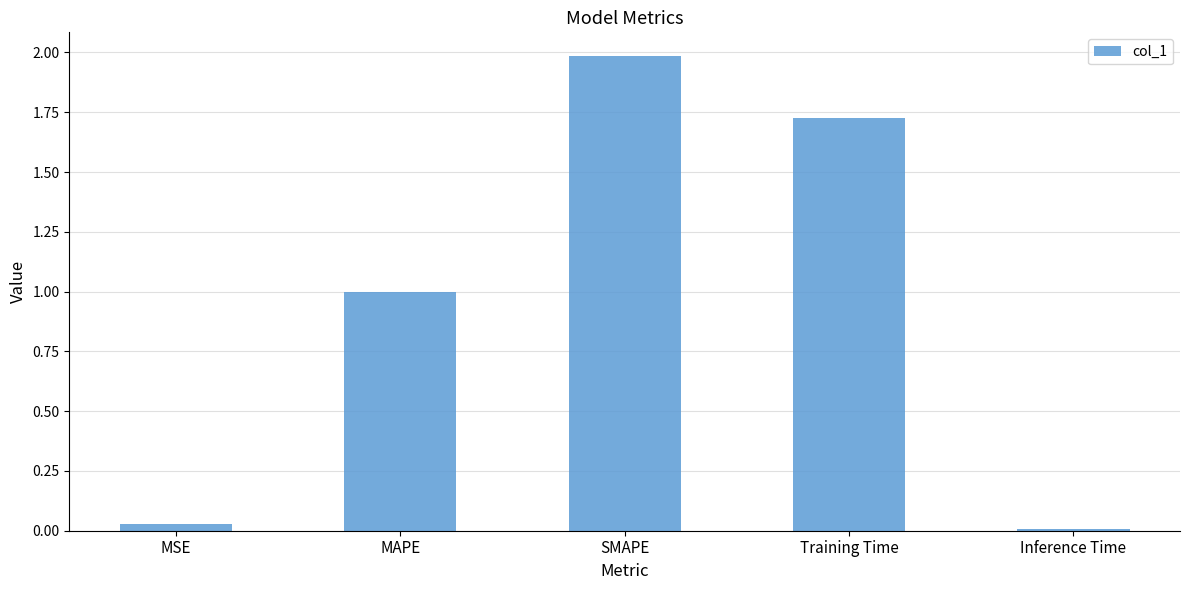

What is the maximum value shown in the chart?

2.0